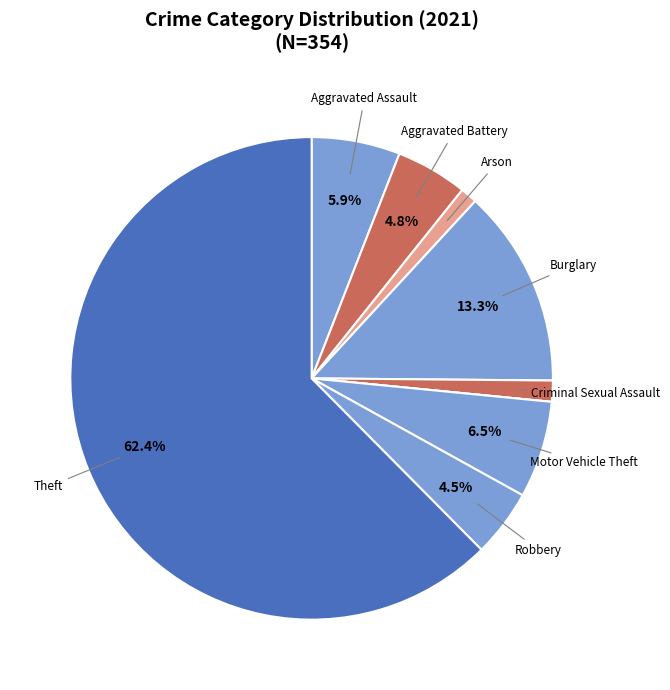

Which slice is the largest?

Theft